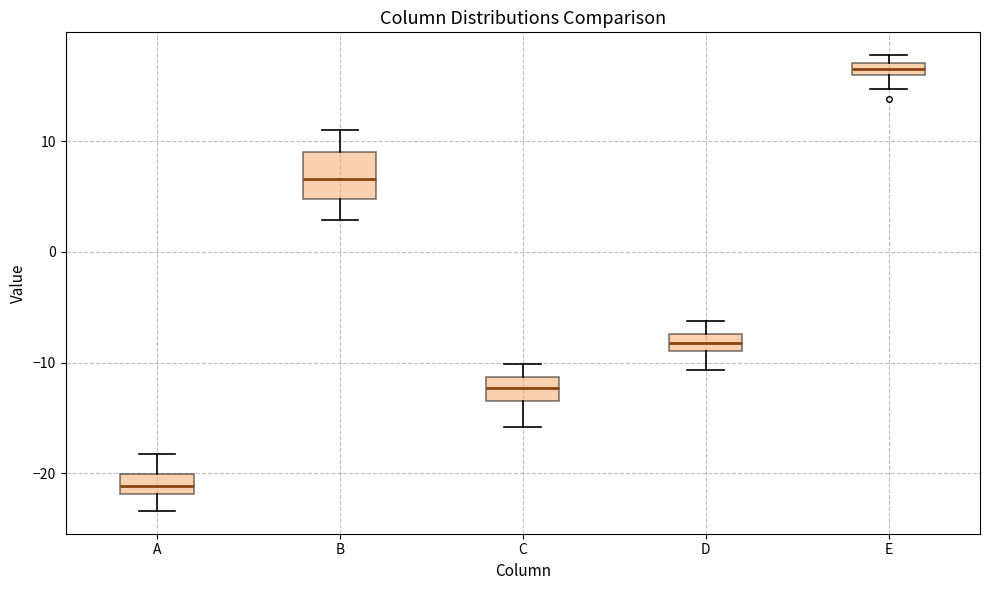

Which box is the tallest, from its lower edge to its upper edge?

B